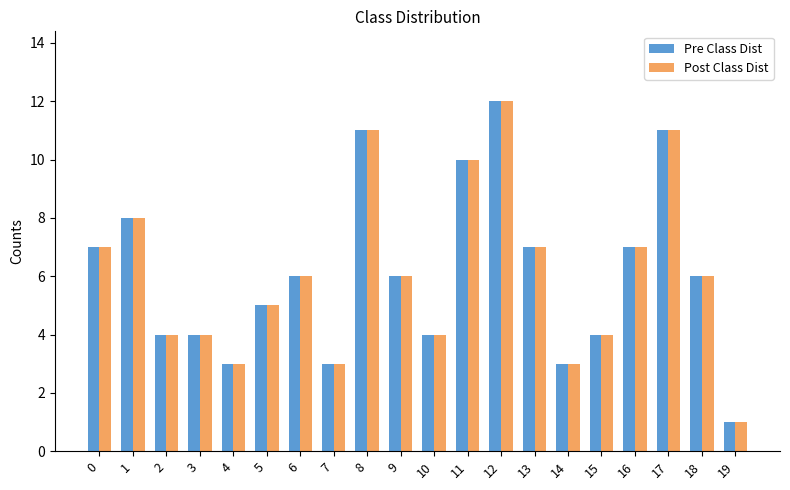

How many series are shown in this chart?

2